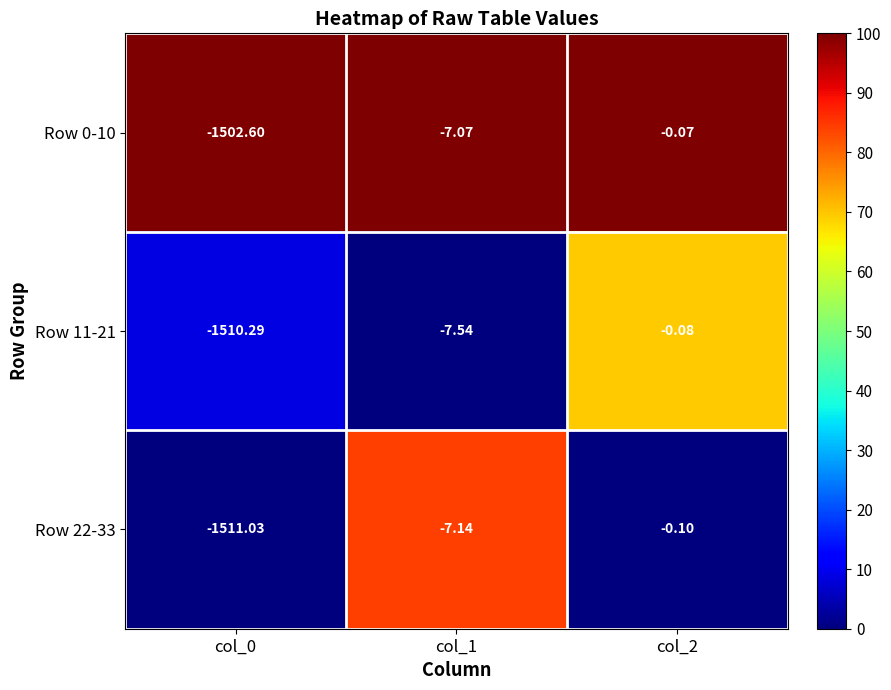

What is the difference between the highest and lowest values at col_2?

0.0